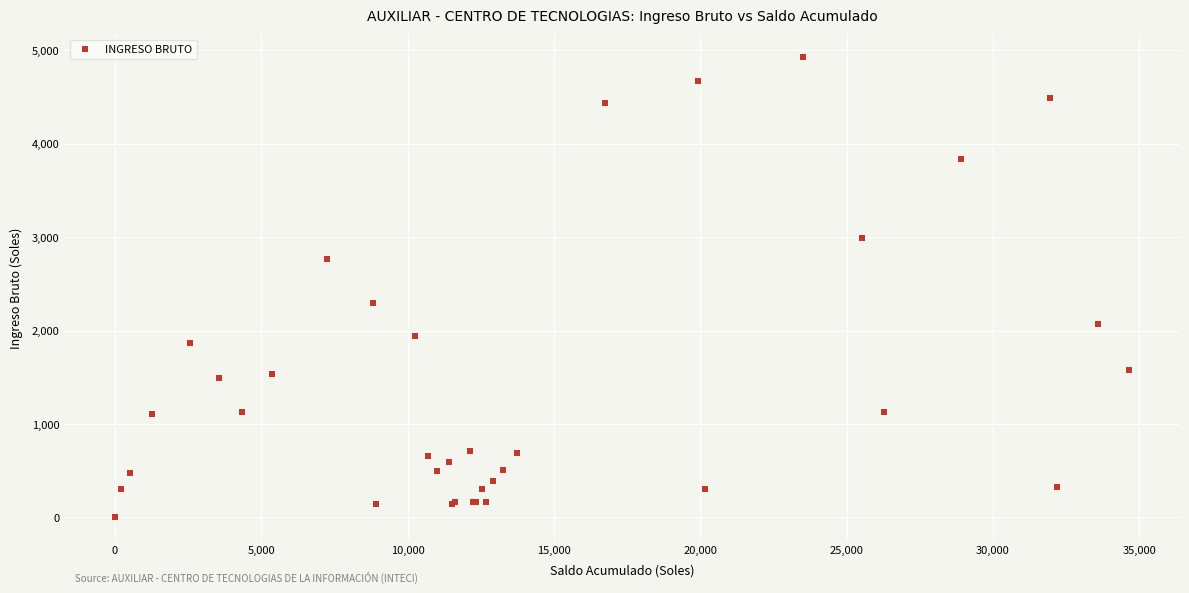

What Y value in the scatter plot is closest to 2462?

2298